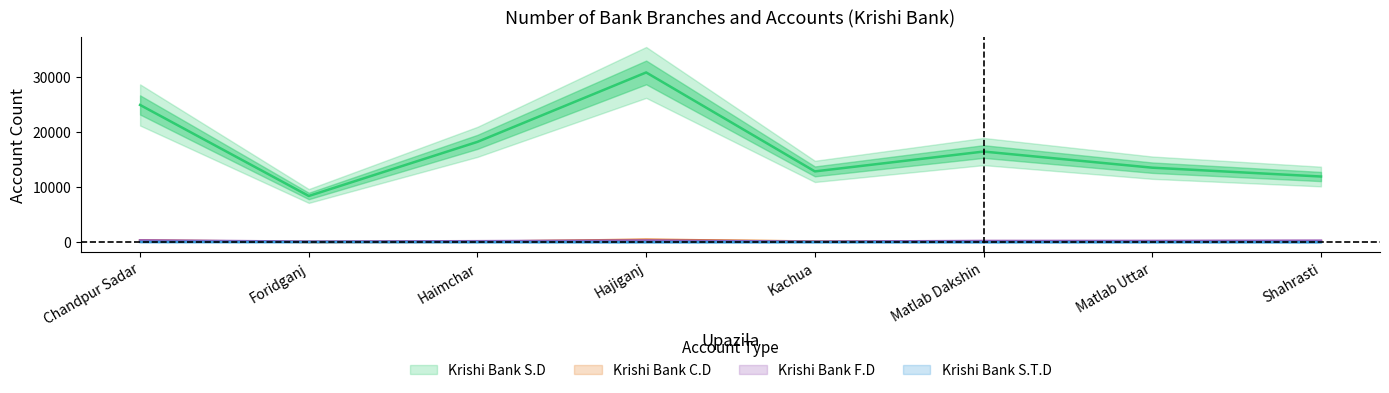

Between Kachua and Matlab Uttar, which series saw the biggest shift?

Krishi Bank S.D